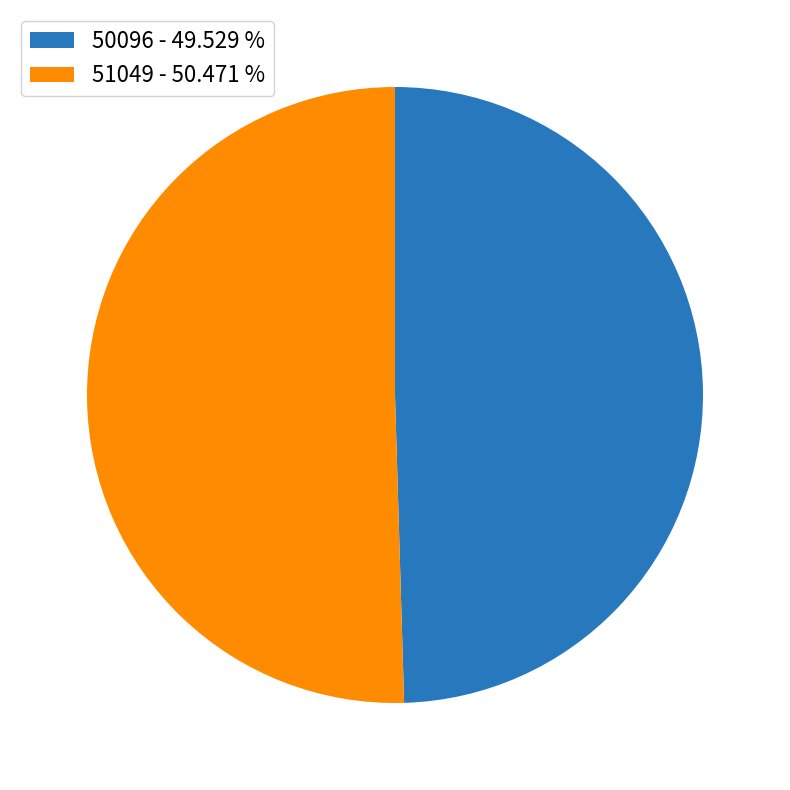

Is the sum of 50096 - 49.529 % and 51049 - 50.471 % greater than half?

Yes